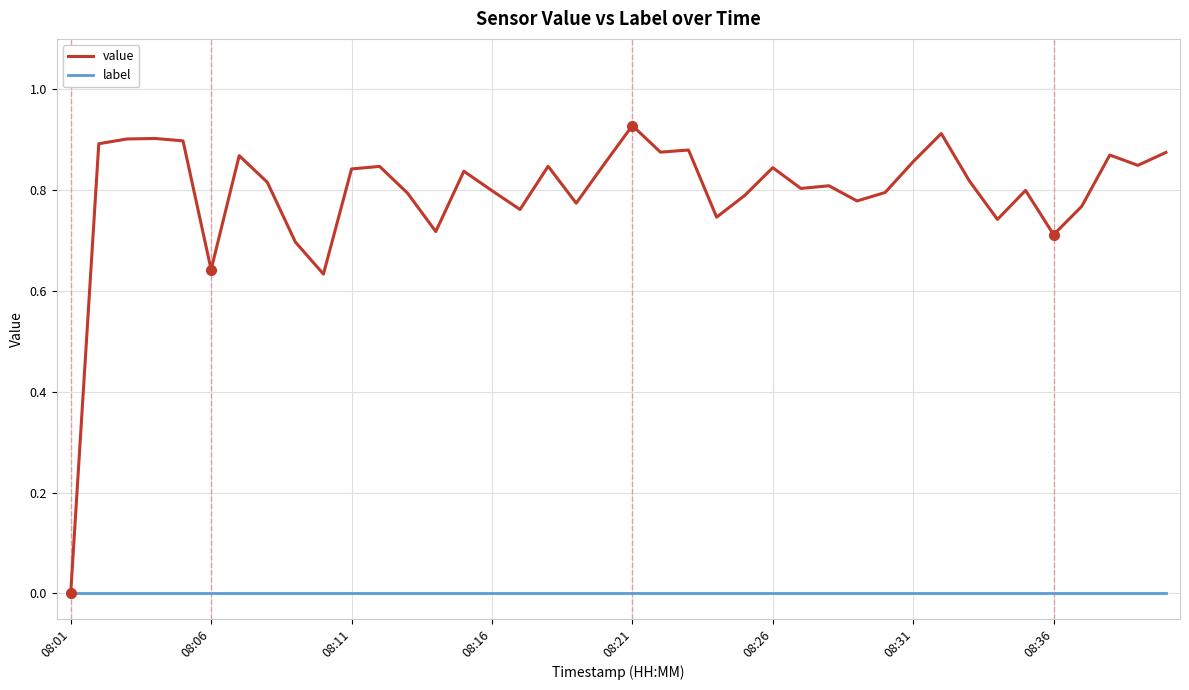

Which series has the largest total across all categories?

value